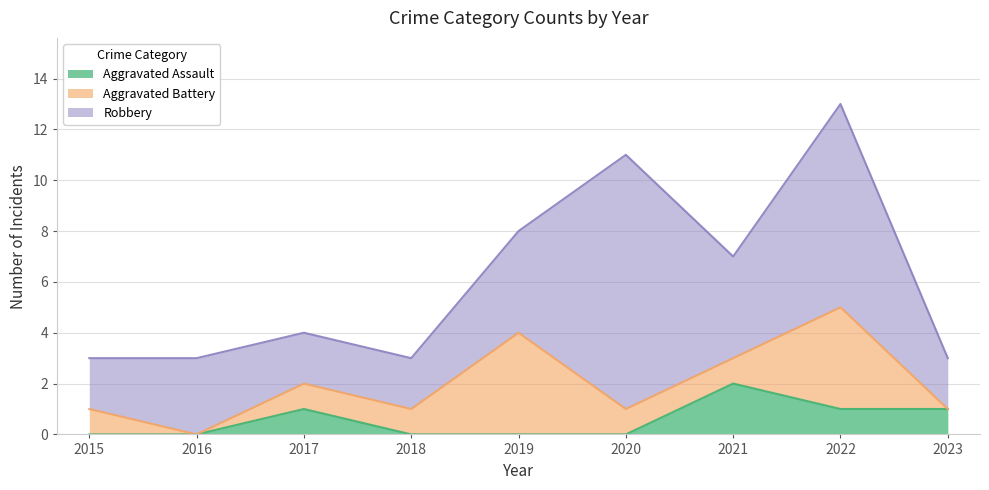

Is it true that Robbery equals 4 at 2021?

True